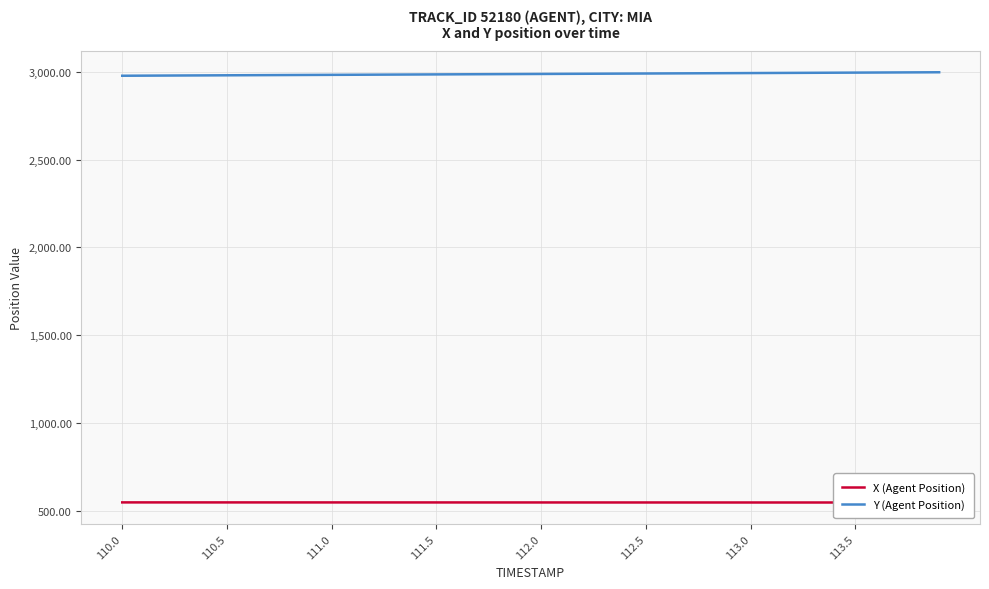

How many values in the Y (Agent Position) series are below 2987?

19